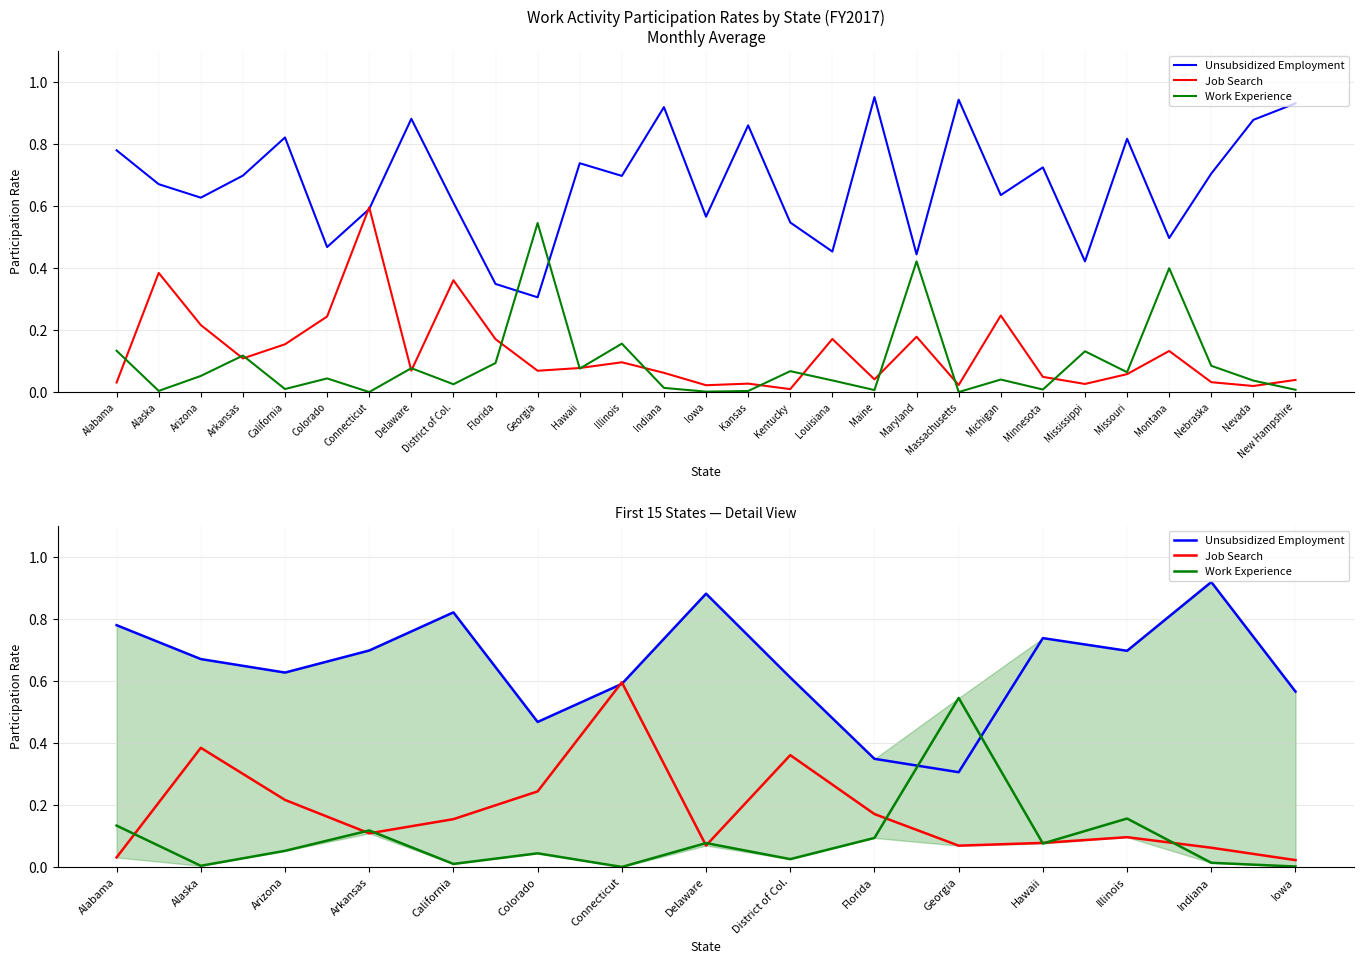

Which has a higher value, District of Col. or Iowa?

District of Col.